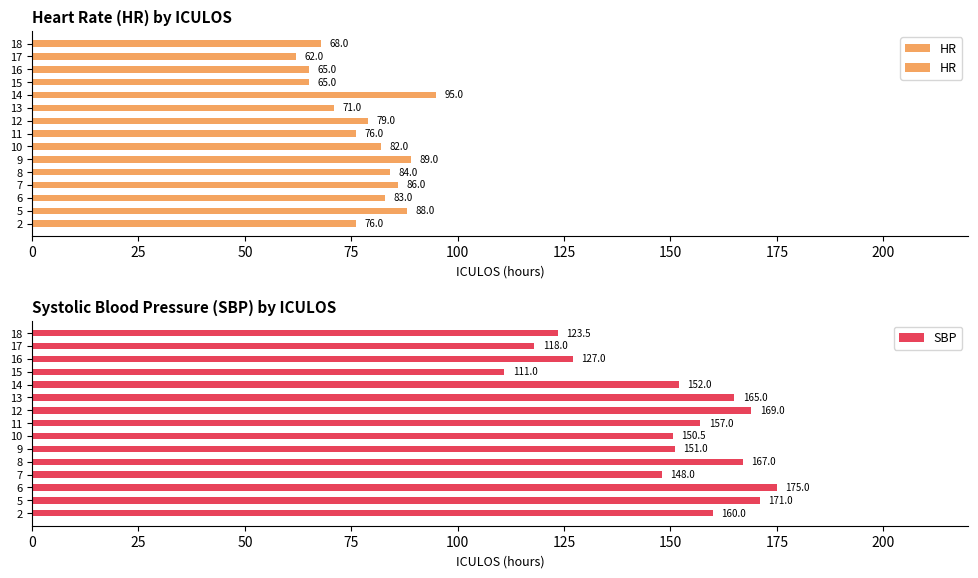

What is the difference between the maximum and minimum values in the HR series?

33.0